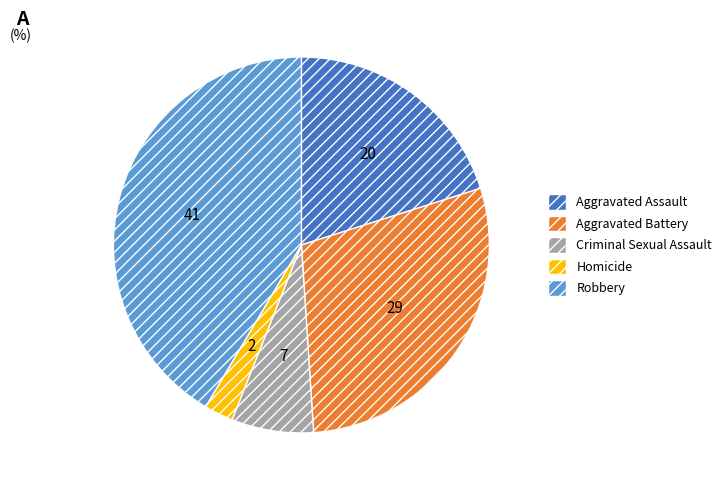

Between Robbery and Aggravated Battery, which is larger?

Robbery